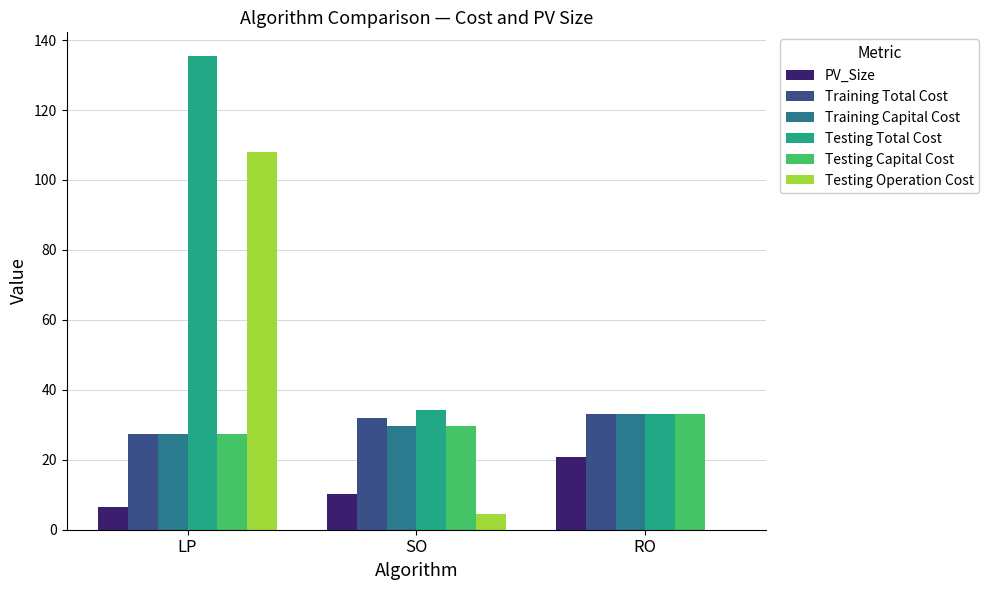

The value of Training Capital Cost at RO is 33.0. True or false?

True